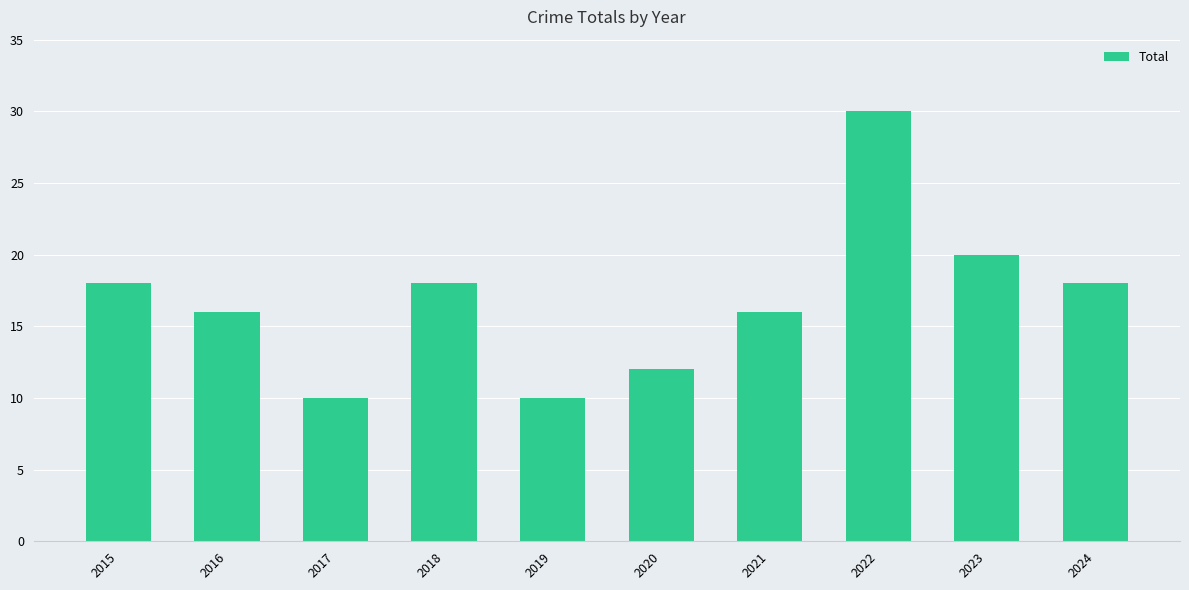

The chart shows a value of 32 at 2018. True or false?

False